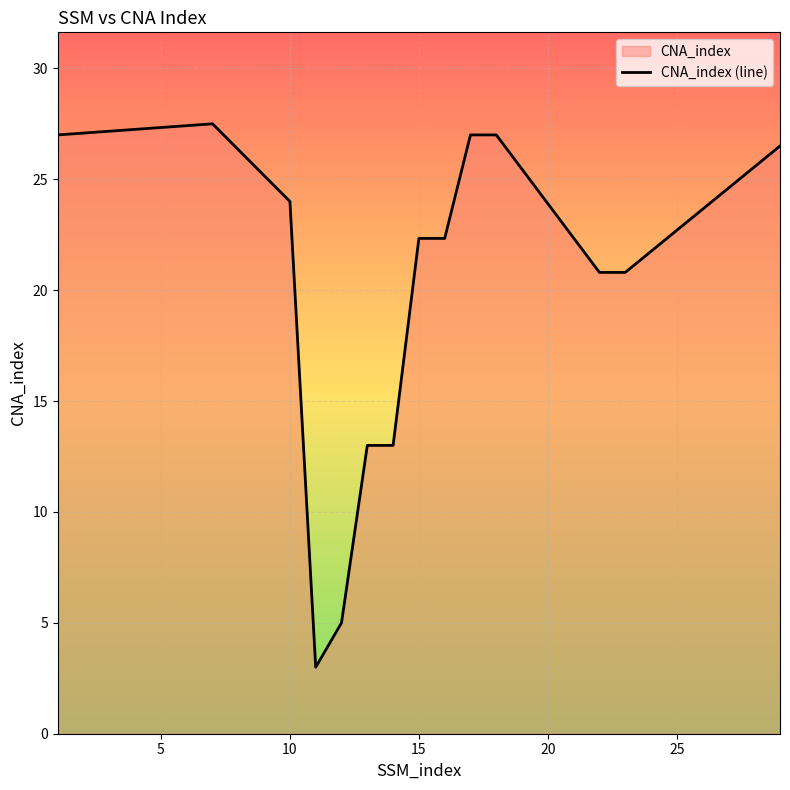

What is the greatest value displayed?

27.5